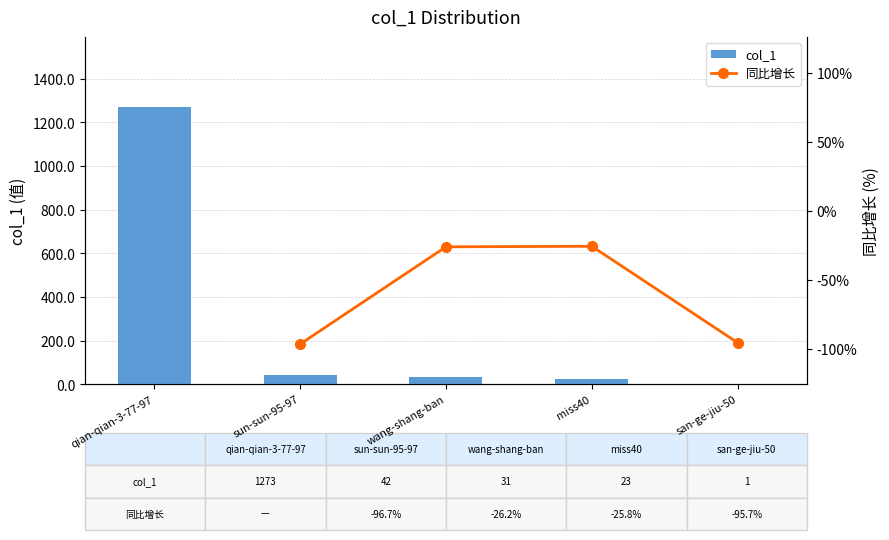

Where is the data nearest to the value 637?

sun-sun-95-97